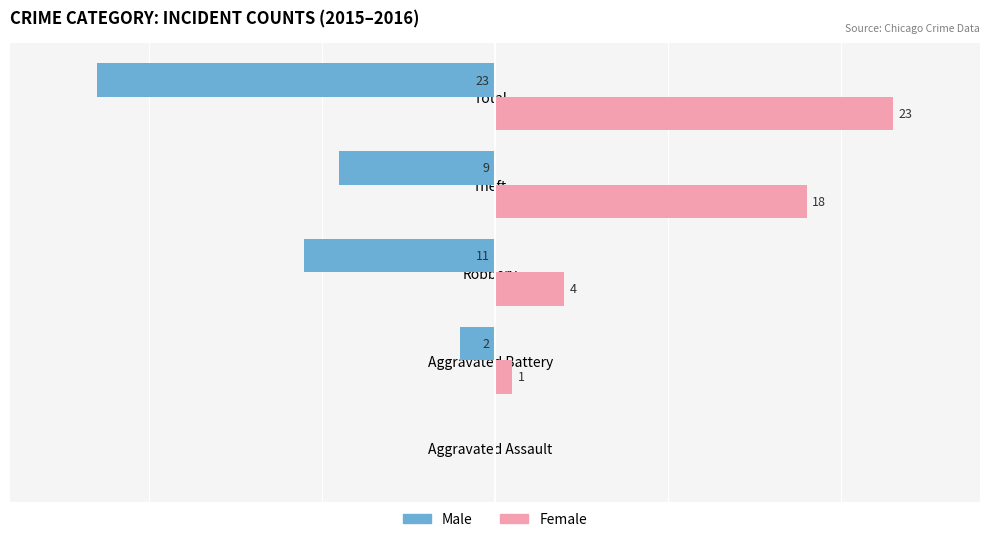

At which label is Male closest to -11?

Robbery